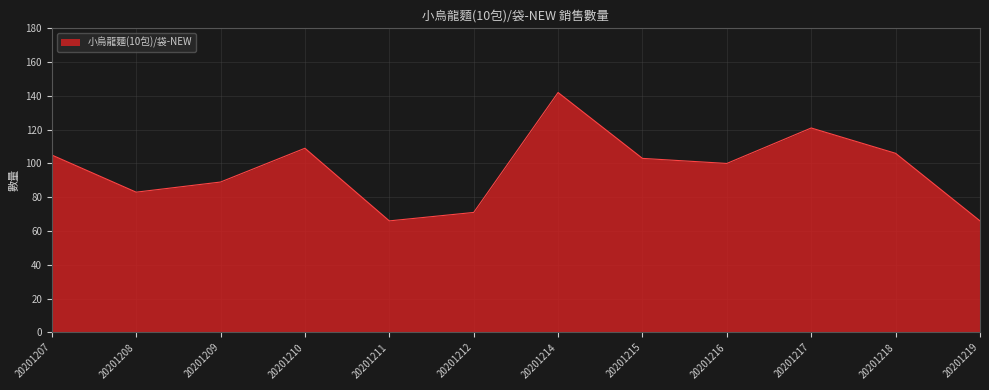

How many lines are shown in the chart?

1